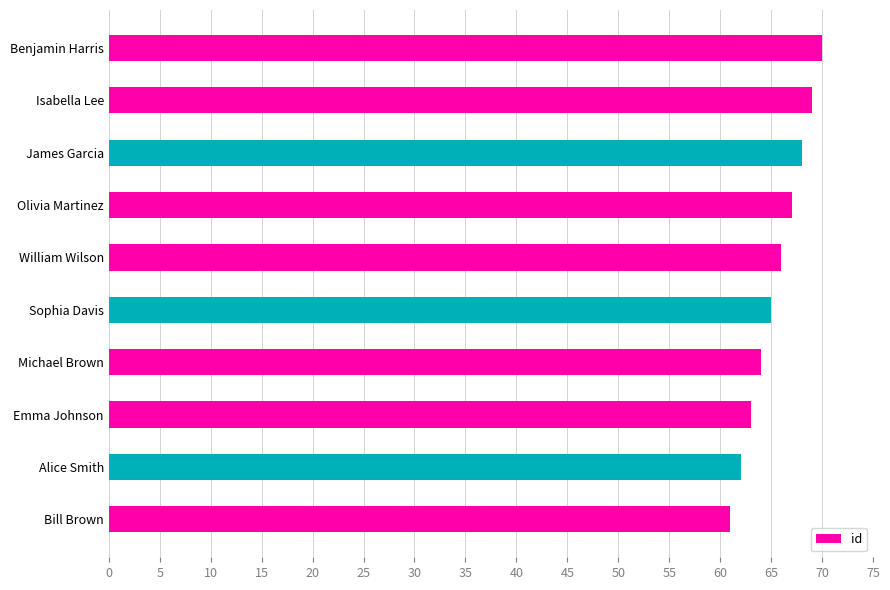

Approximately how many times larger is the value at William Wilson compared to Bill Brown?

1.1